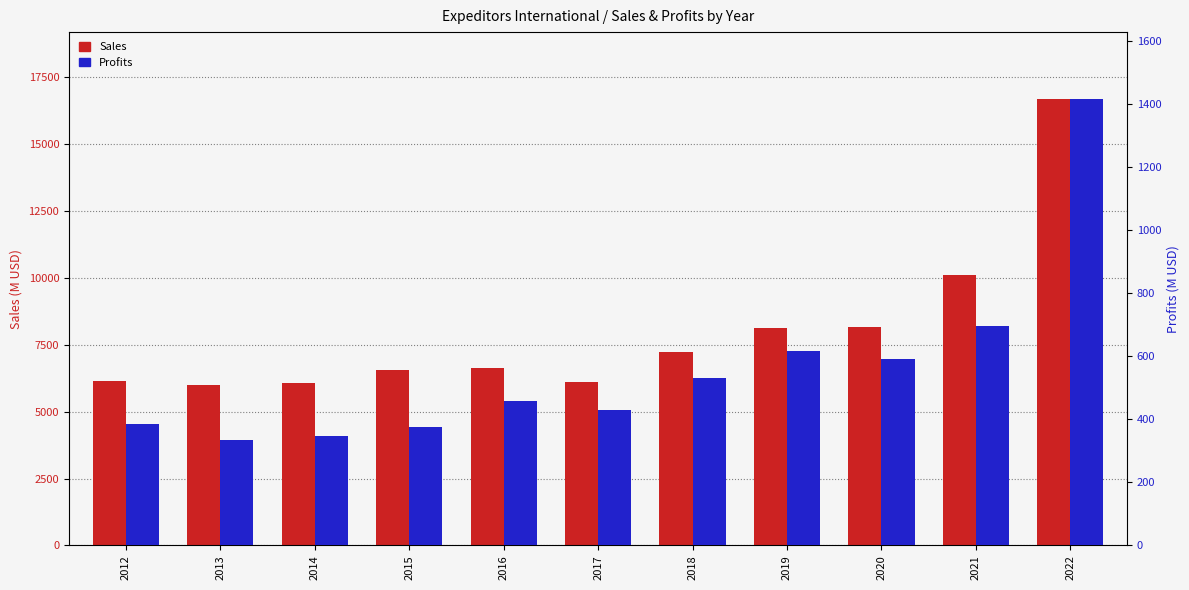

At which label does Sales first exceed 6617?

2018